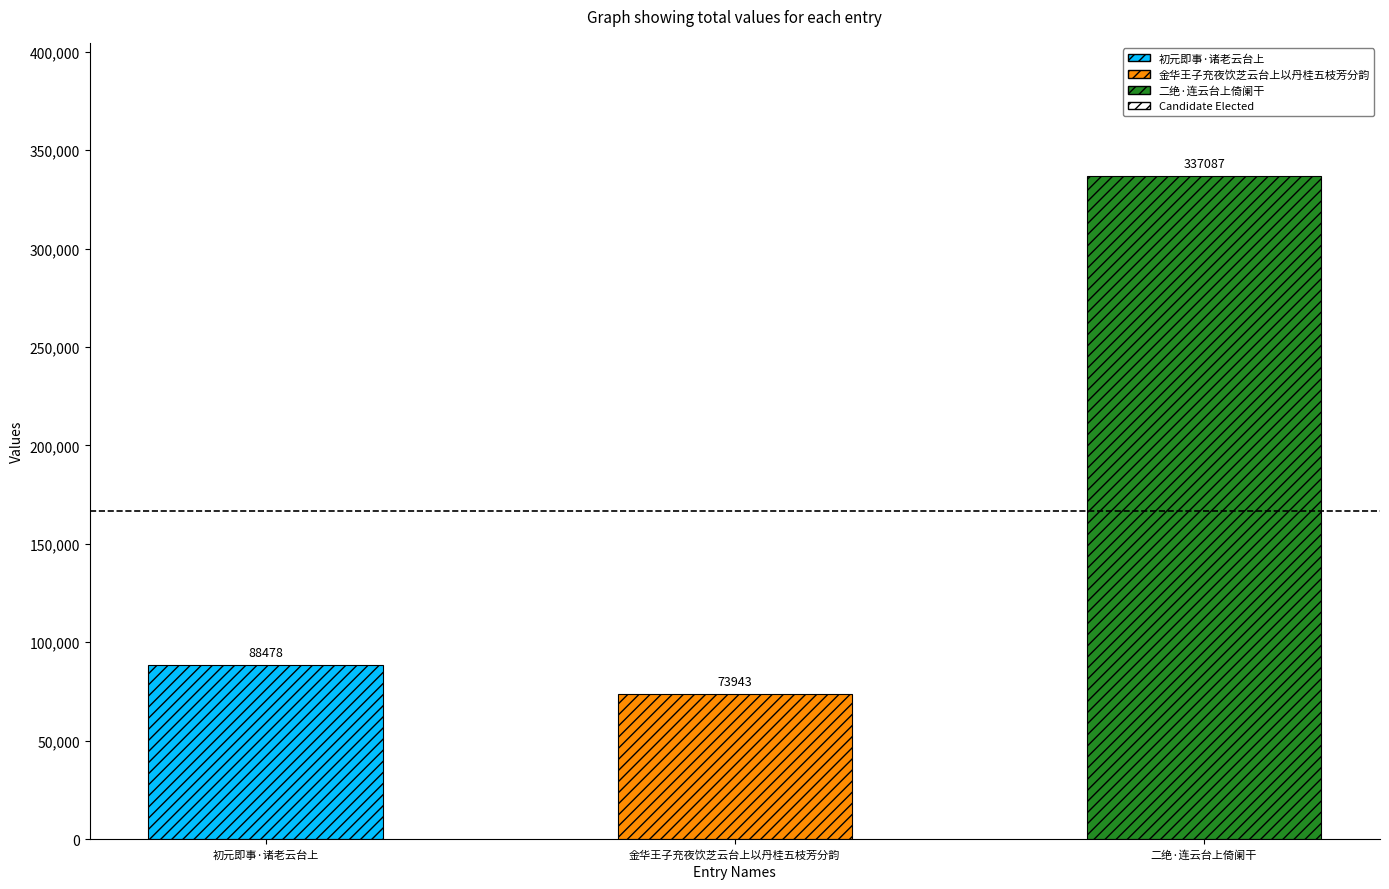

What is the change in value from 初元即事·诸老云台上 to 金华王子充夜饮芝云台上以丹桂五枝芳分韵?

-14535